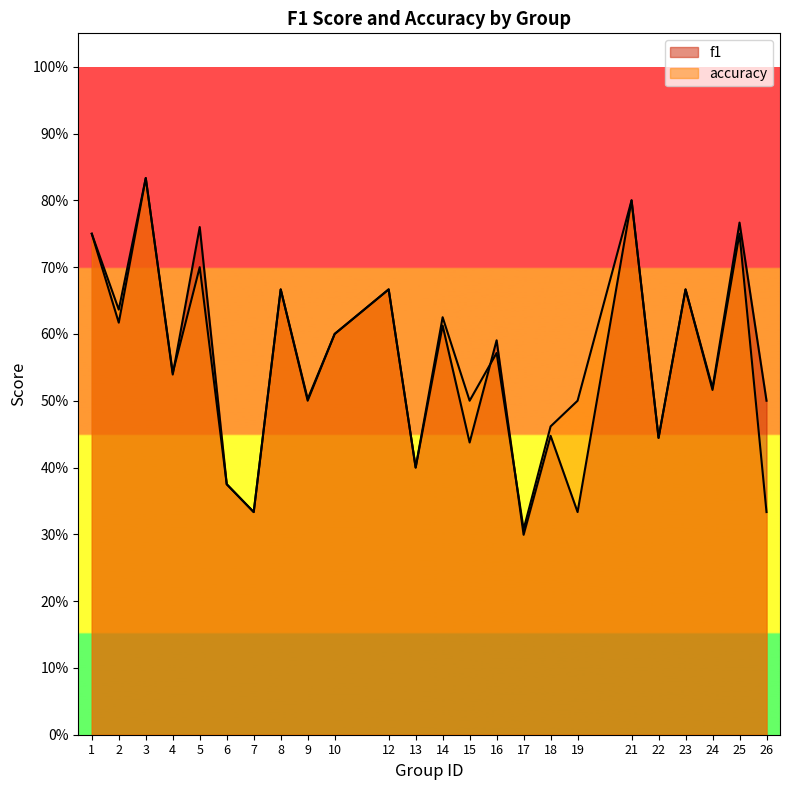

At which category does f1 reach its first local valley?

2